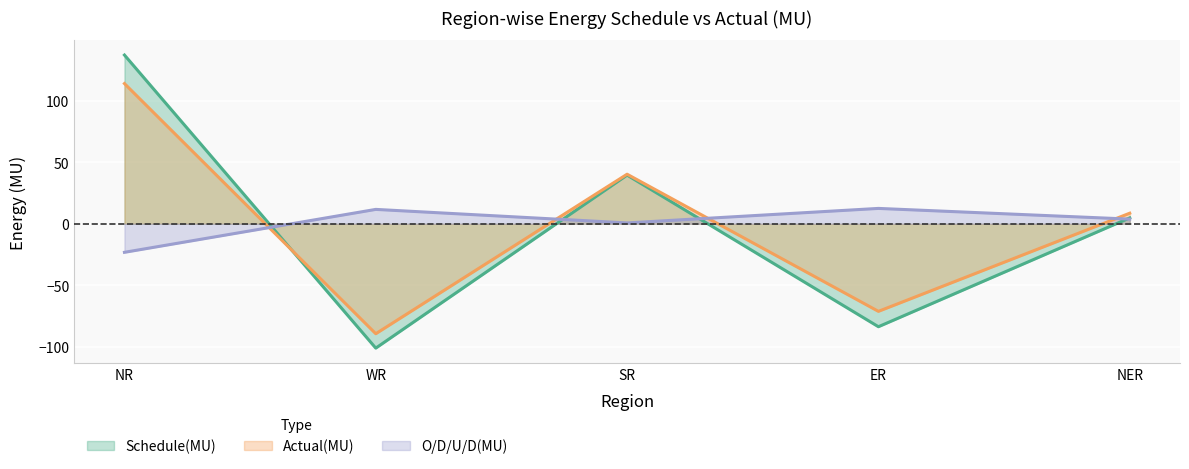

List the series in order of their overall mean, lowest first.

Schedule(MU), Actual(MU), O/D/U/D(MU)